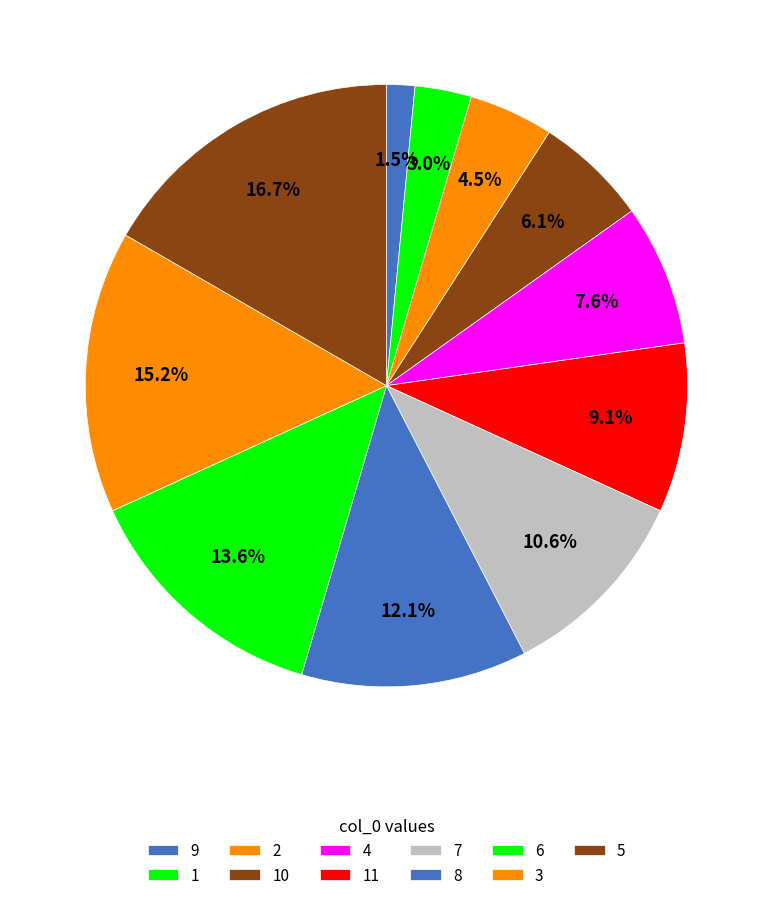

Is the sum of 8 and 6 greater than half?

No